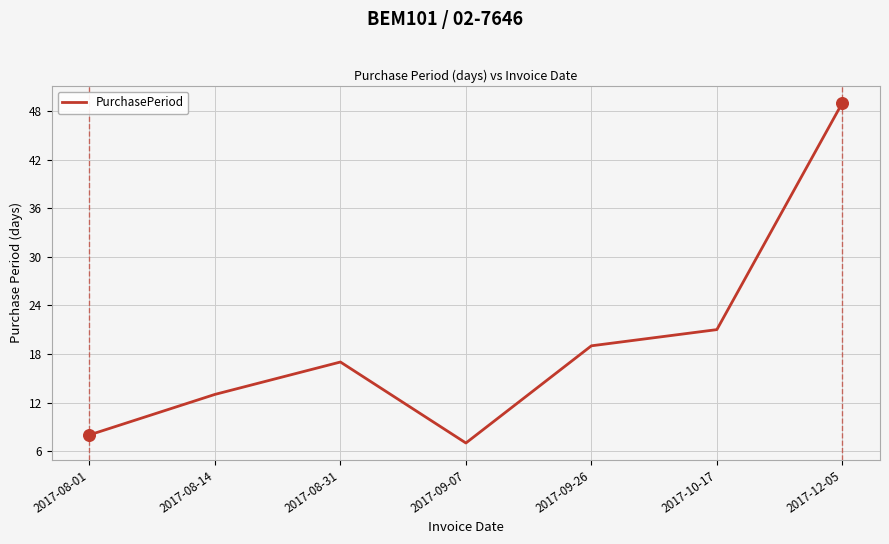

What is the ratio of the value at 2017-09-26 to the value at 2017-08-01?

2.4